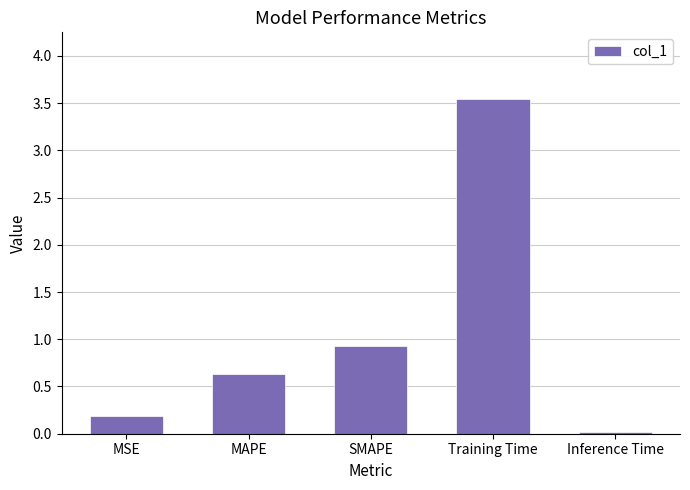

List the labels in order of value, smallest first.

Inference Time, MSE, MAPE, SMAPE, Training Time